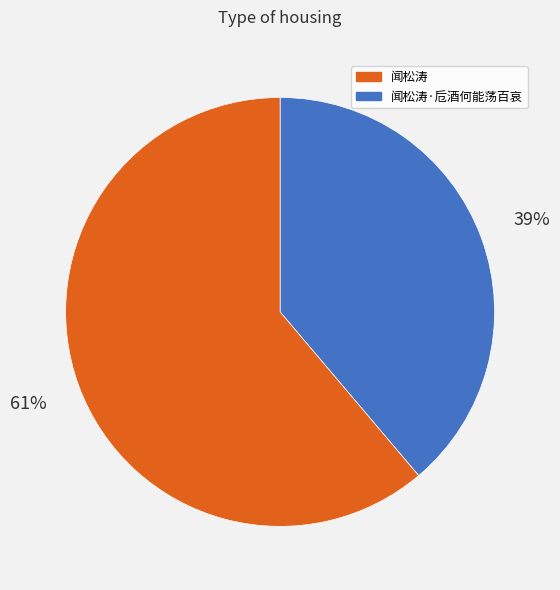

Is there a majority slice in this chart?

Yes